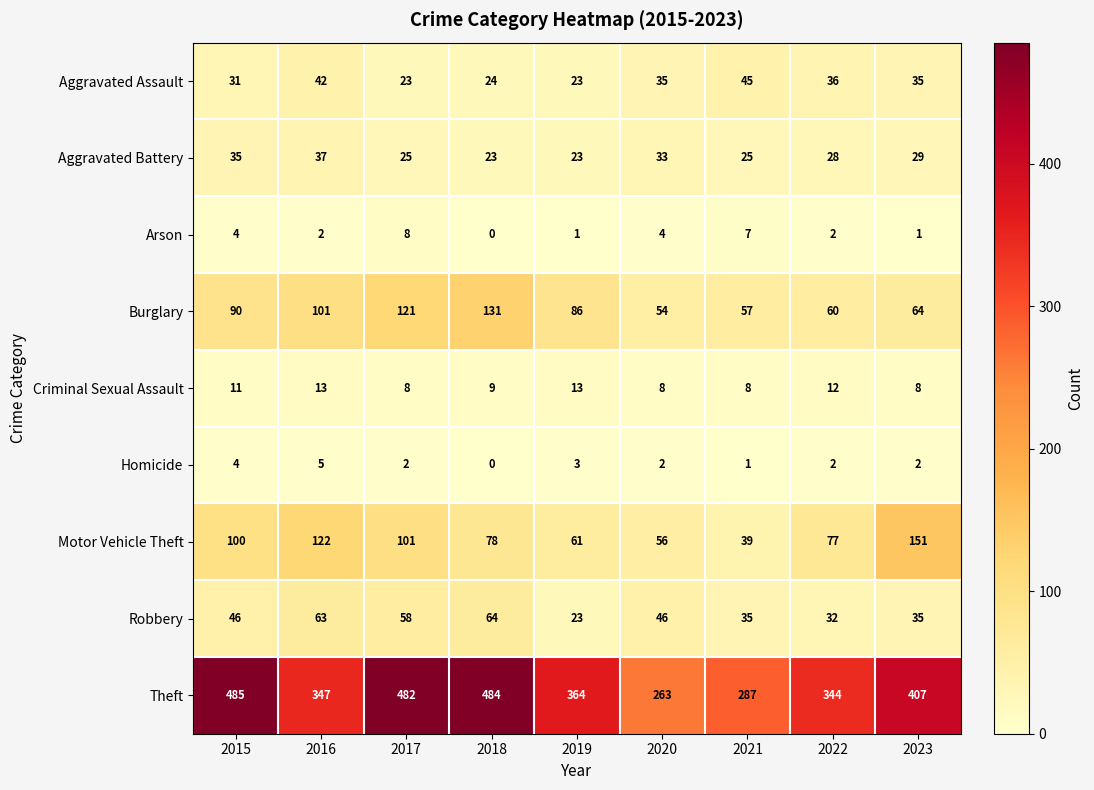

How many categories are shown in the chart?

9